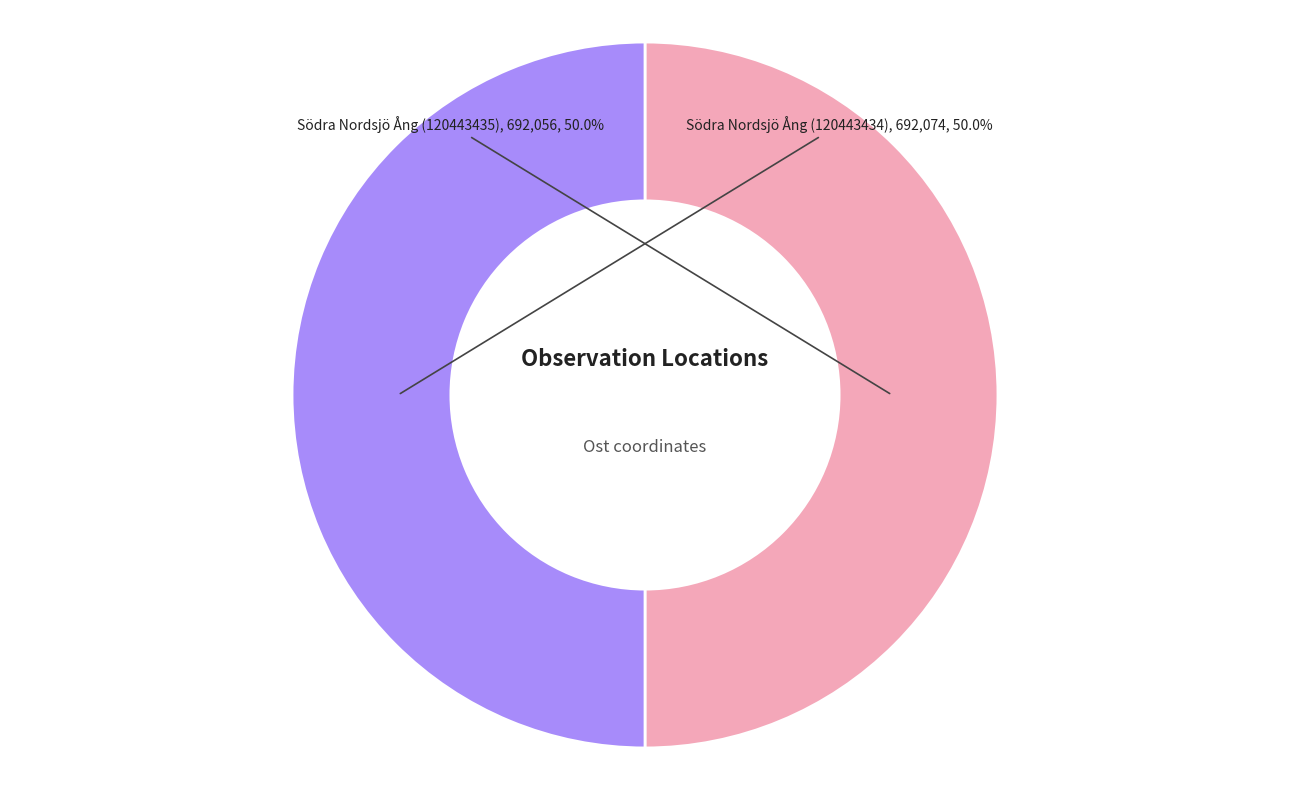

What percentage is the Södra Nordsjö Ång (120443435) slice, to the nearest percent?

50%